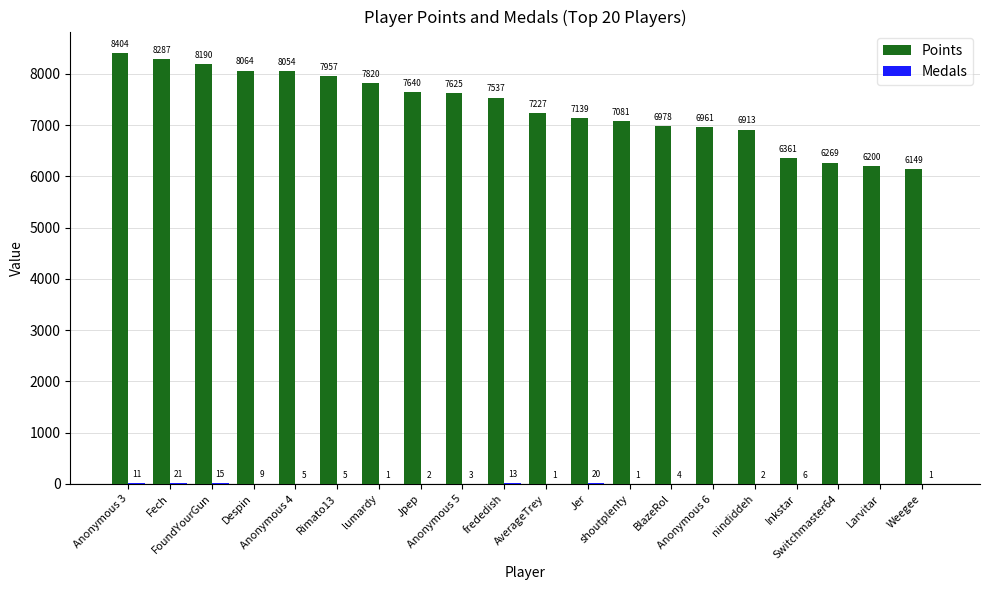

Which series has the largest total across all categories?

Points